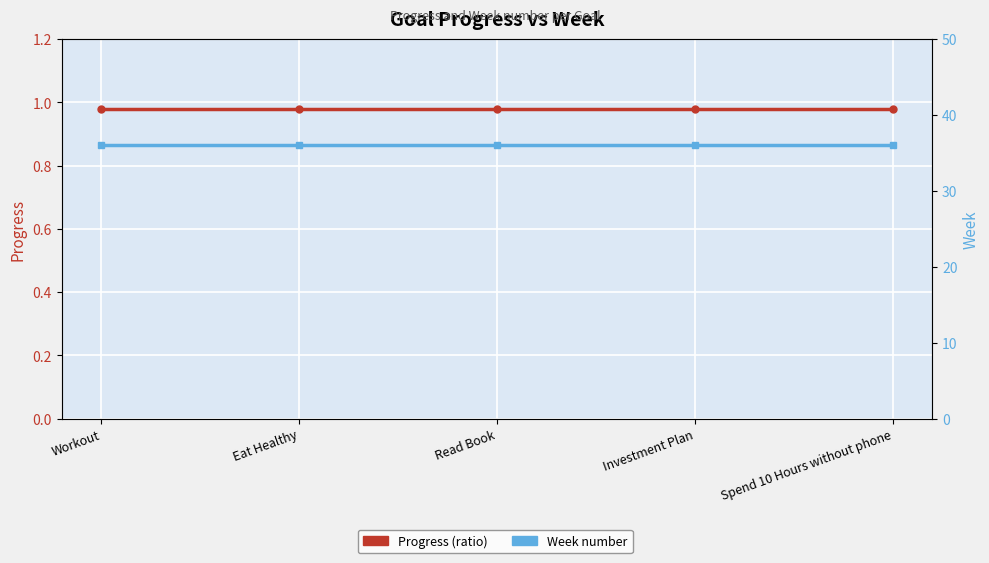

What is the sum of all Week values?

180.0